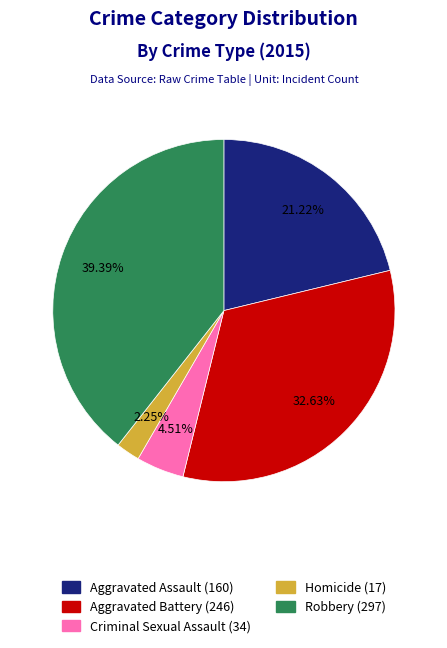

True or false: Robbery accounts for 39% of the total.

True